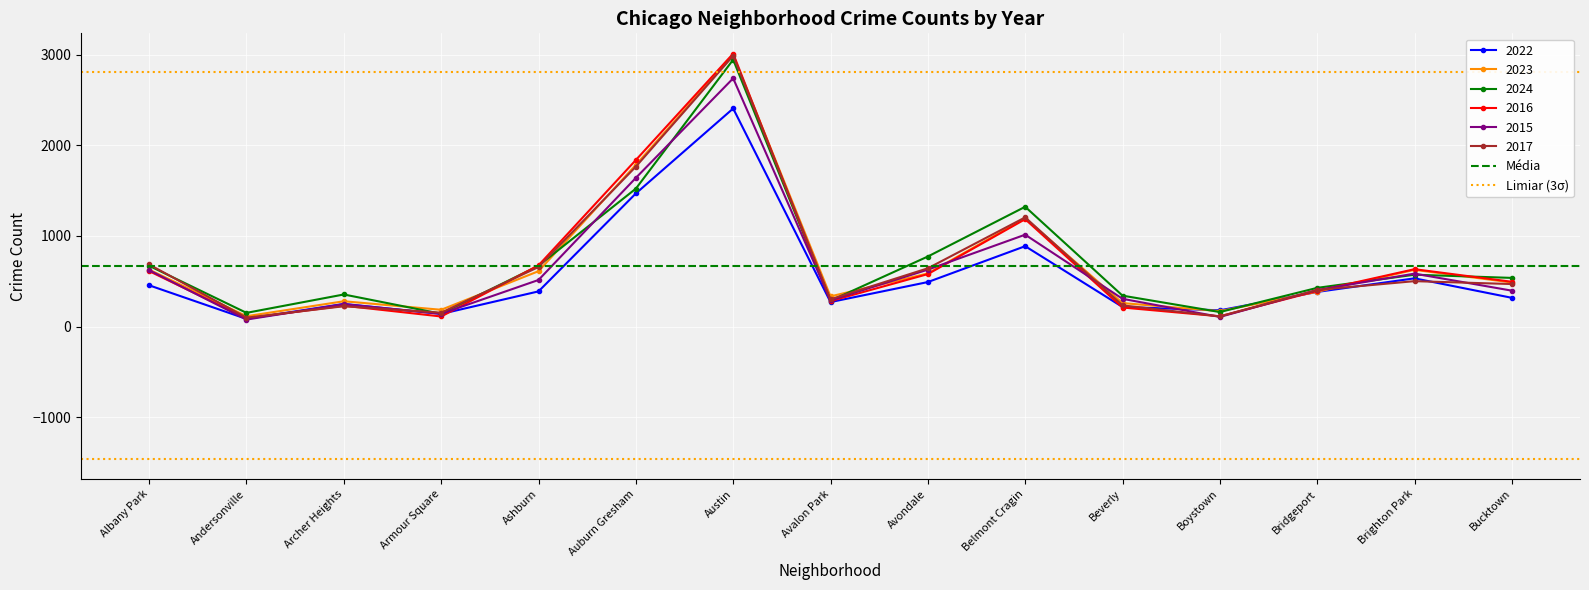

The value of Média at Andersonville is 673.1. True or false?

True